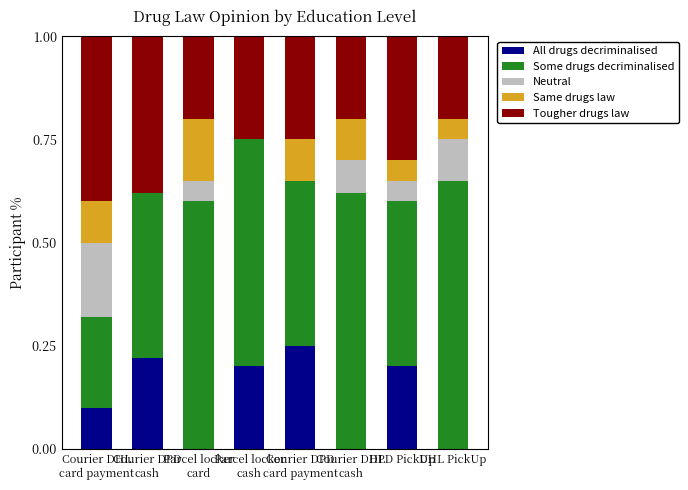

What is the average value of the Tougher drugs law series?

0.3